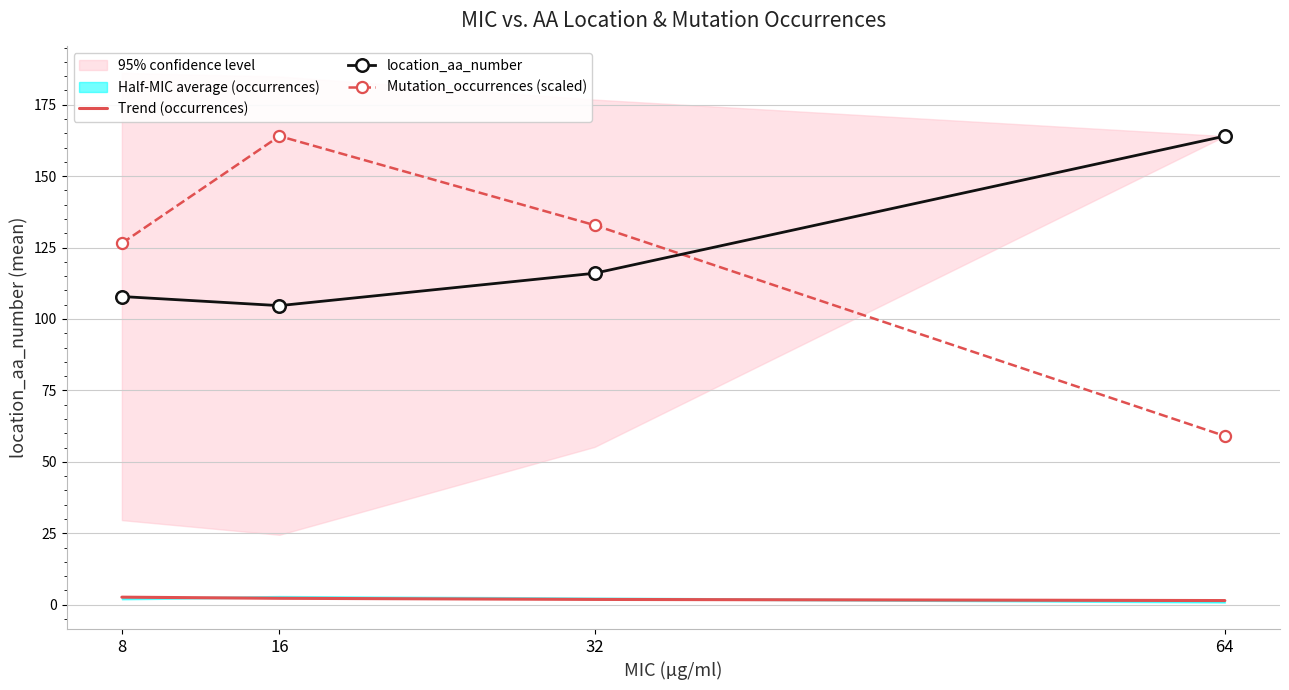

Is it true that location_aa_number equals 214.7 at 64?

False